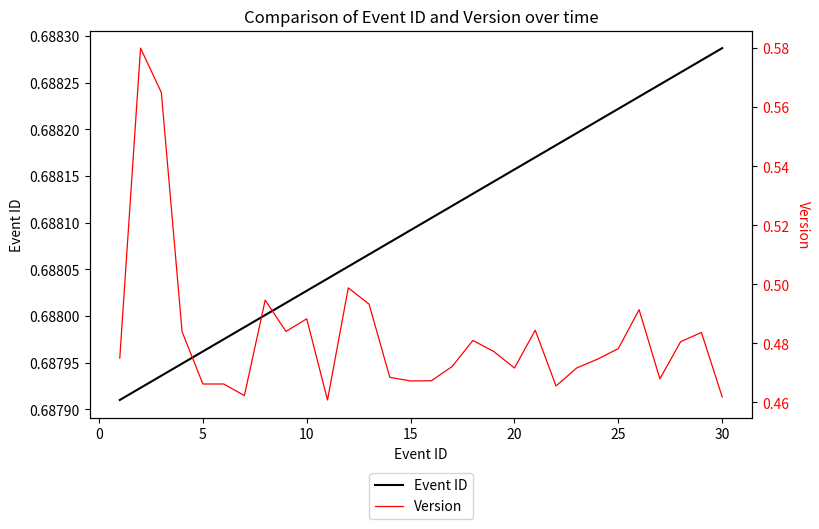

Reading left to right, transcribe all the data shown in this chart.

Event ID: 0.7	0.7	0.7	0.7	0.7	0.7	0.7	0.7	0.7	0.7	0.7	0.7	0.7	0.7	0.7	0.7	0.7	0.7	0.7	0.7	0.7	0.7	0.7	0.7	0.7	0.7	0.7	0.7	0.7	0.7
Version: 0.5	0.6	0.6	0.5	0.5	0.5	0.5	0.5	0.5	0.5	0.5	0.5	0.5	0.5	0.5	0.5	0.5	0.5	0.5	0.5	0.5	0.5	0.5	0.5	0.5	0.5	0.5	0.5	0.5	0.5